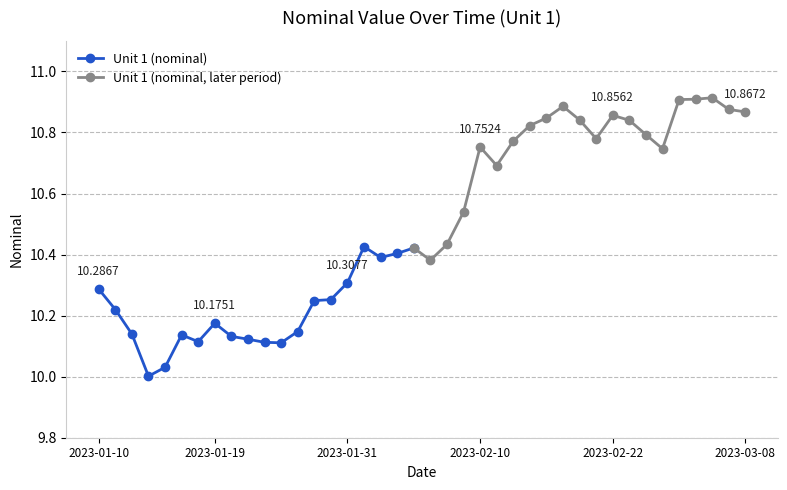

At which label is the value closest to 10?

2023-01-13